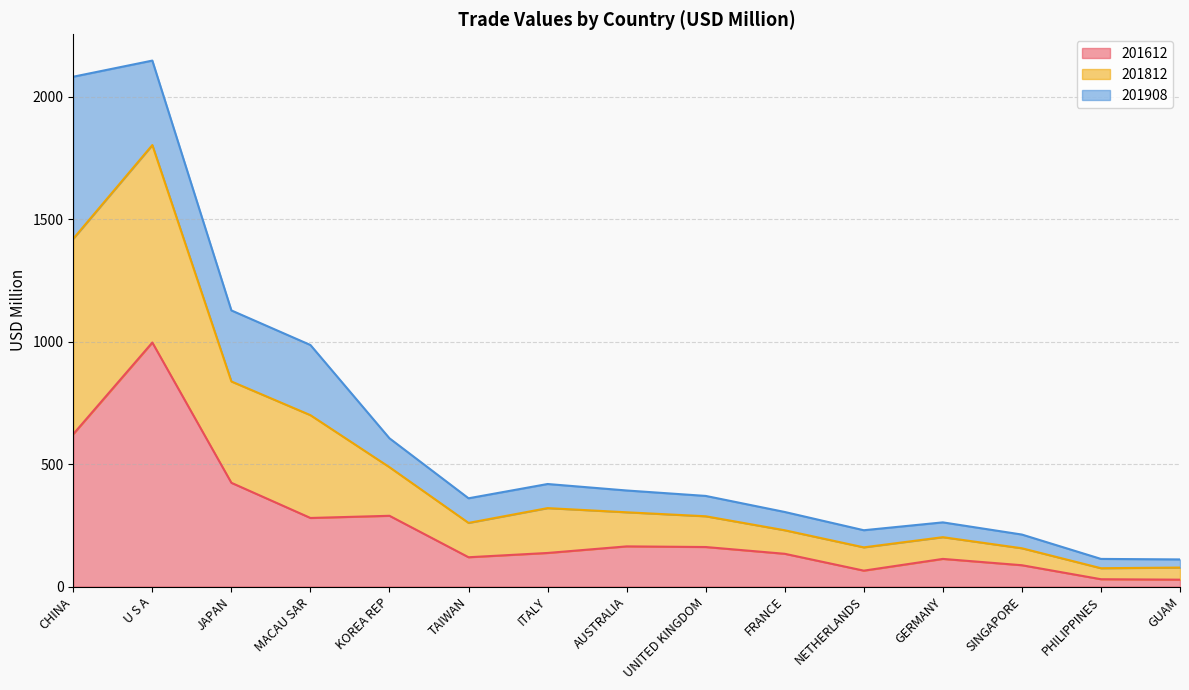

Does the chart have visible grid lines?

Yes